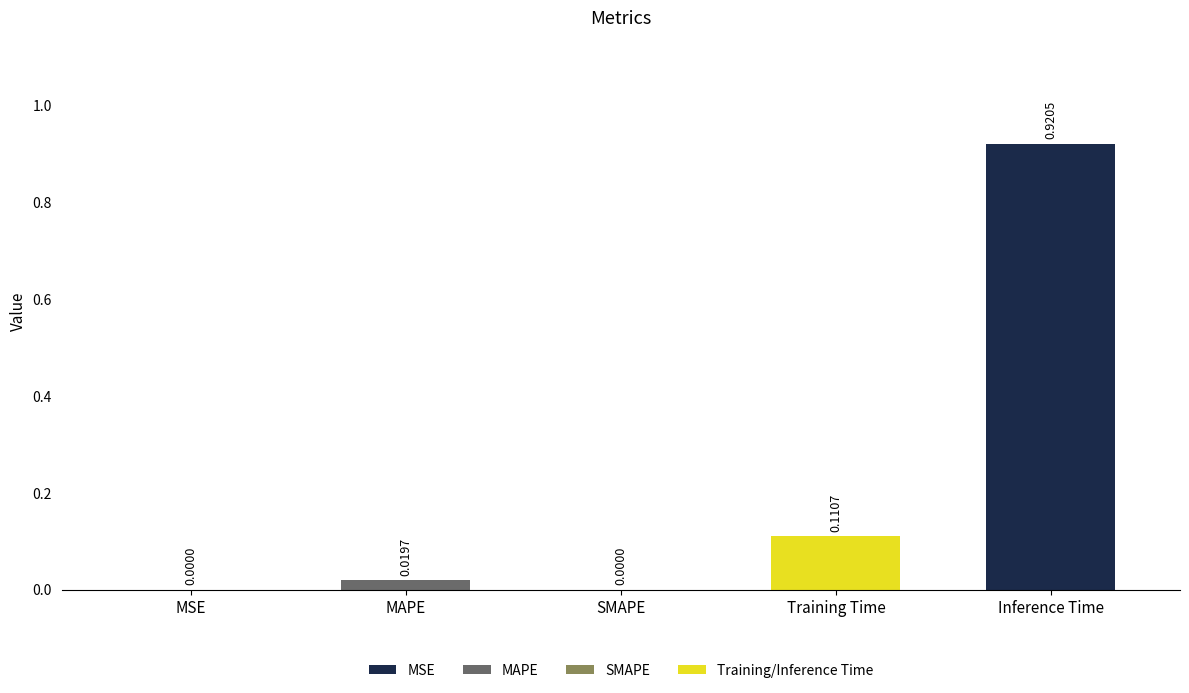

Which has a higher value, MAPE or SMAPE?

MAPE